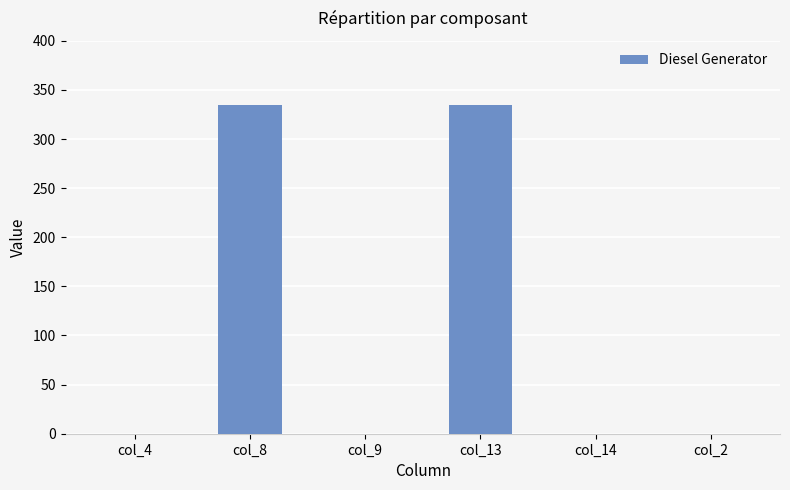

The chart shows a value of 335 at col_8. True or false?

True